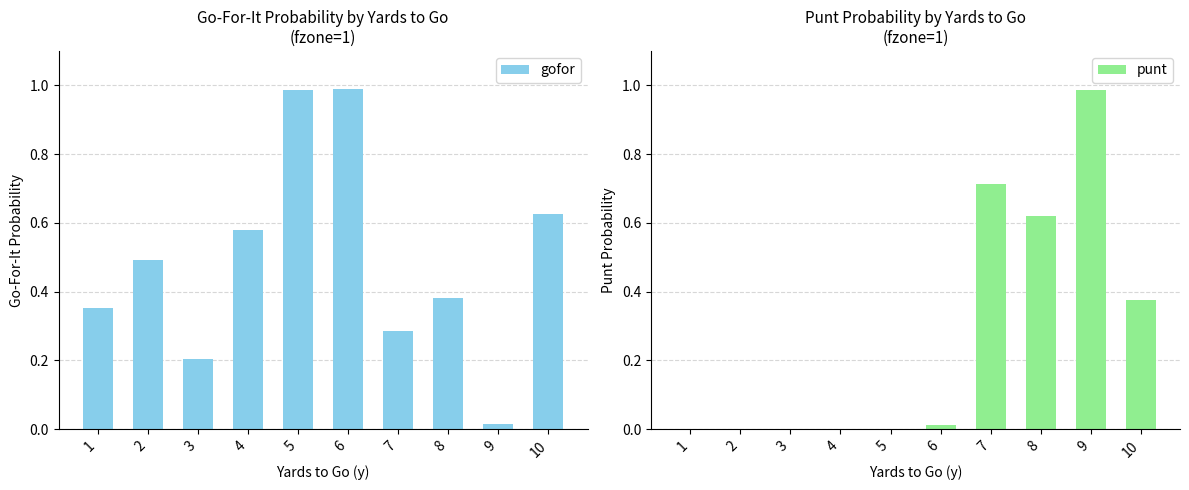

How many values in punt are above zero?

5